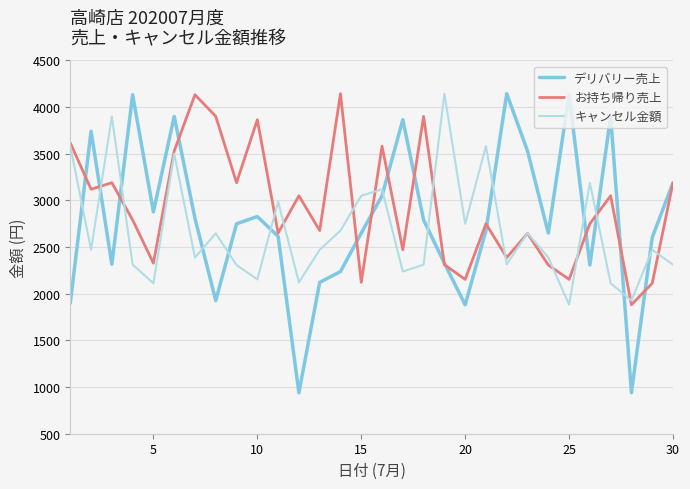

How many interior local peaks does the お持ち帰り売上 series have?

10